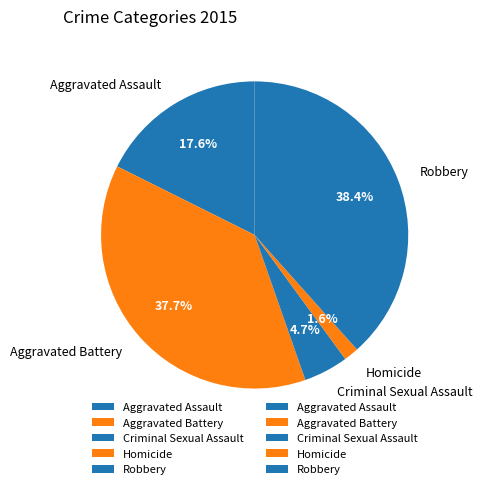

The Robbery slice represents 32% of the pie. True or false?

False